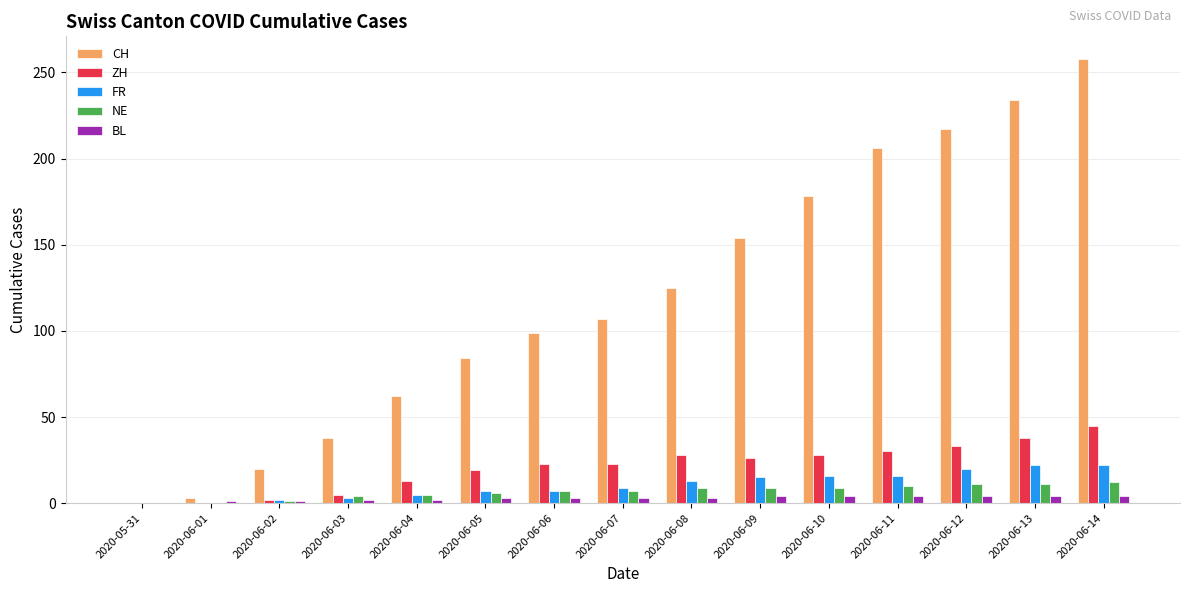

Which series changed the most between 2020-06-04 and 2020-06-05?

CH